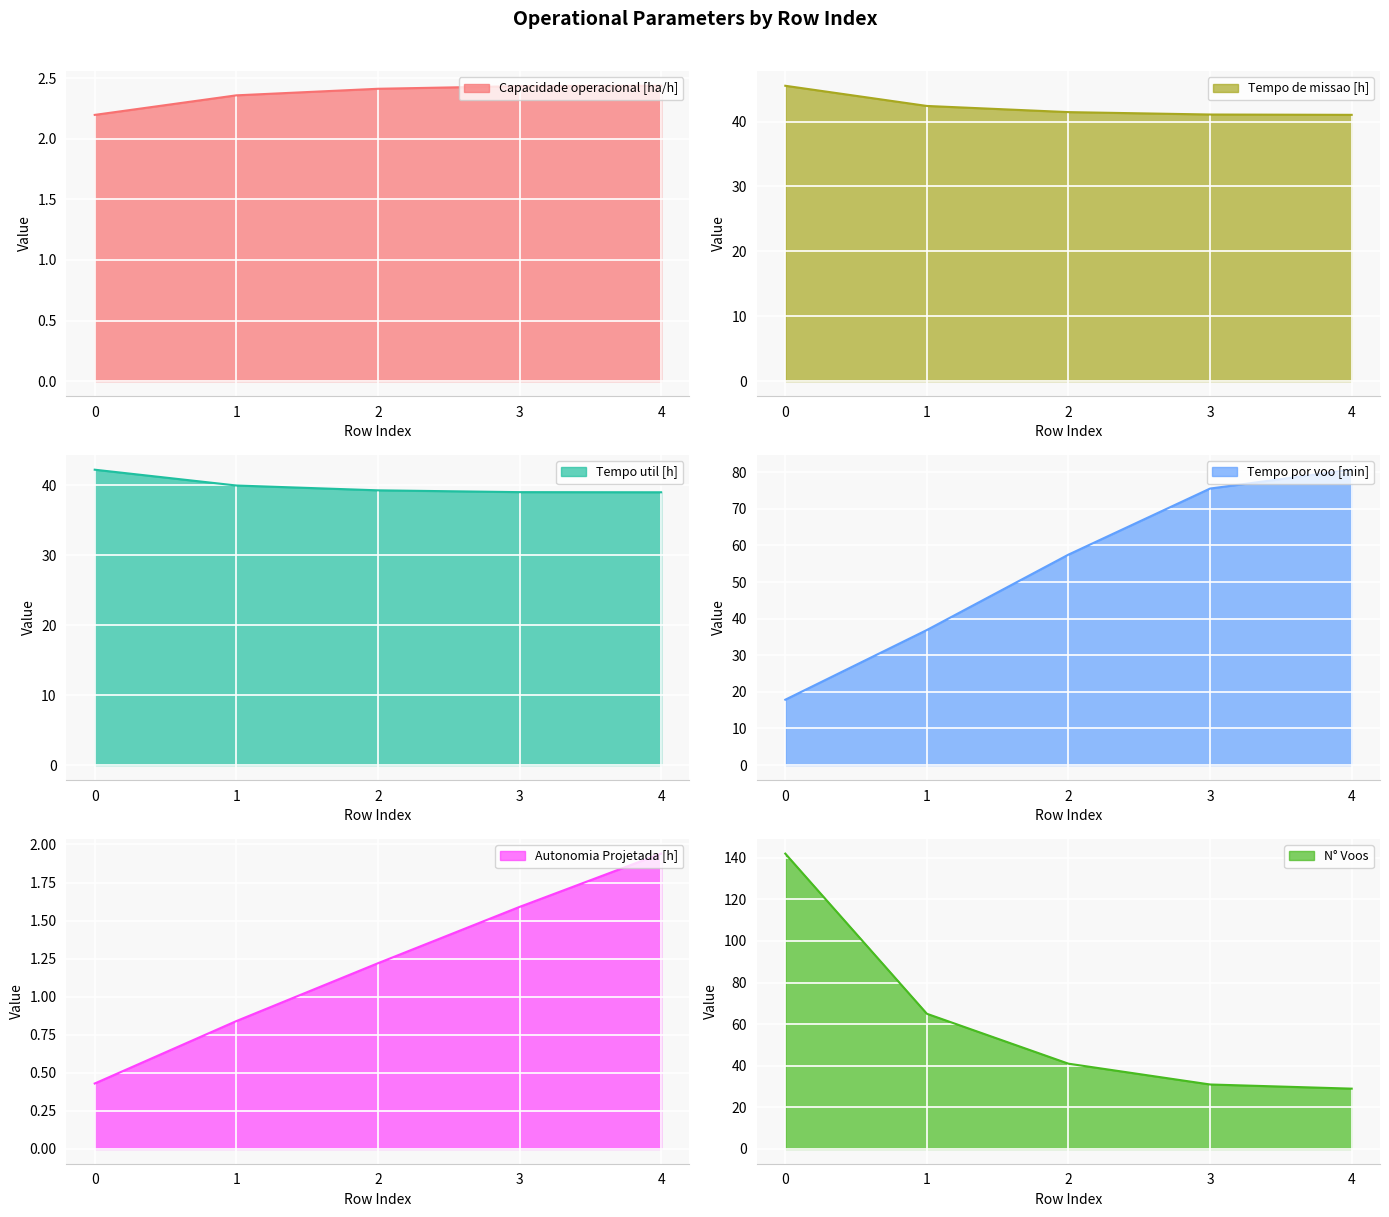

Where does the Autonomia Projetada [h] series first go above 1?

2